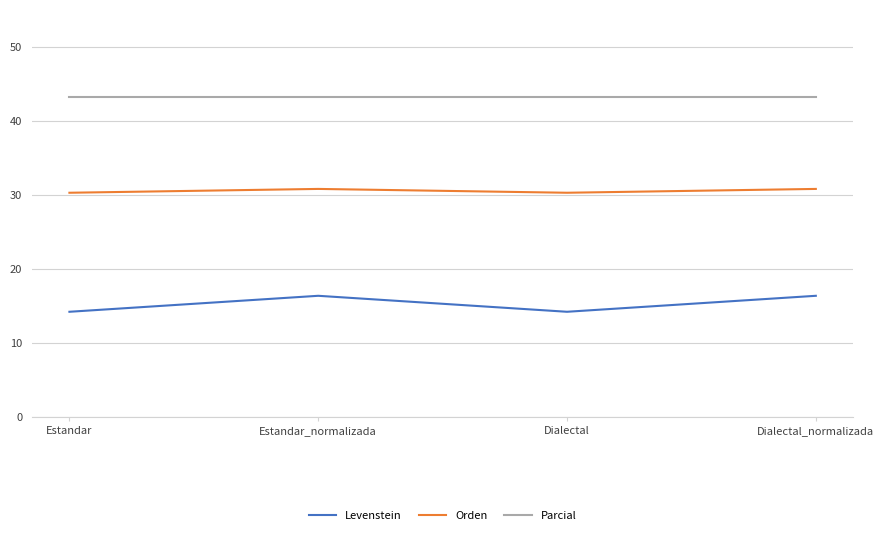

True or false: Orden and Levenstein cross at least once.

False